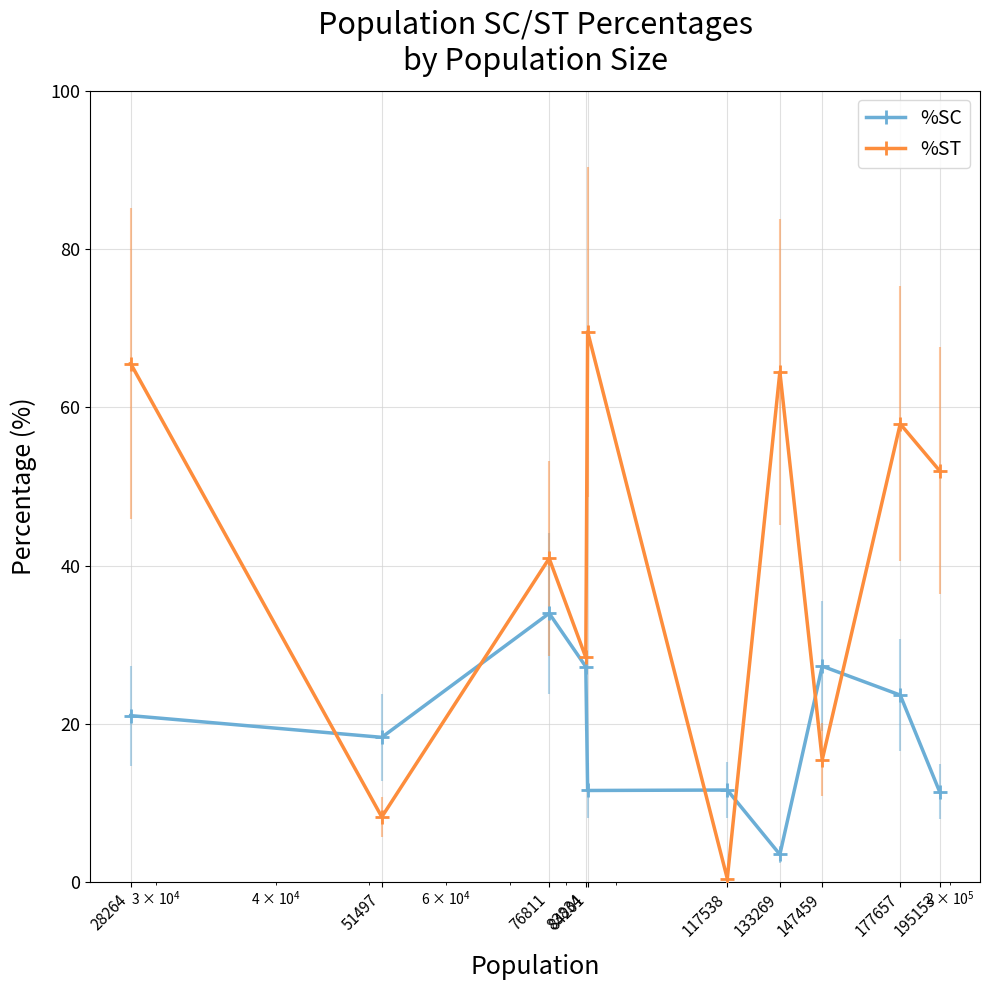

Reading left to right, what are all the values shown in this chart?

%SC: 28264=21.0	51497=18.3	76811=34.0	83834=27.2	84201=11.6	117538=11.6	133269=3.5	147459=27.3	177657=23.6	195153=11.5
%ST: 28264=65.5	51497=8.2	76811=40.9	83834=28.4	84201=69.5	117538=0.5	133269=64.5	147459=15.5	177657=57.9	195153=52.0